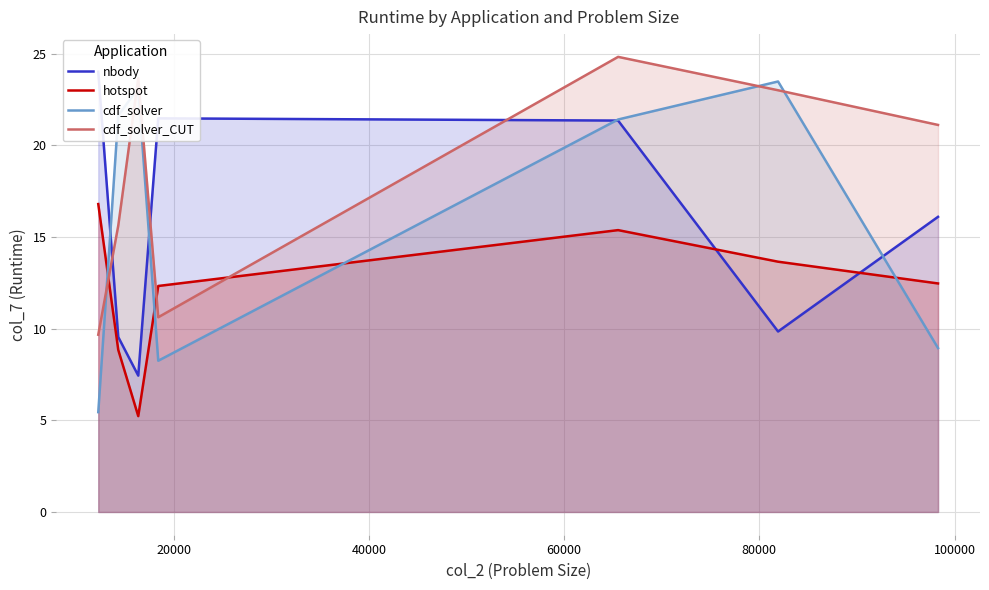

List the series in order of their peak value, lowest first.

hotspot, cdf_solver, nbody, cdf_solver_CUT